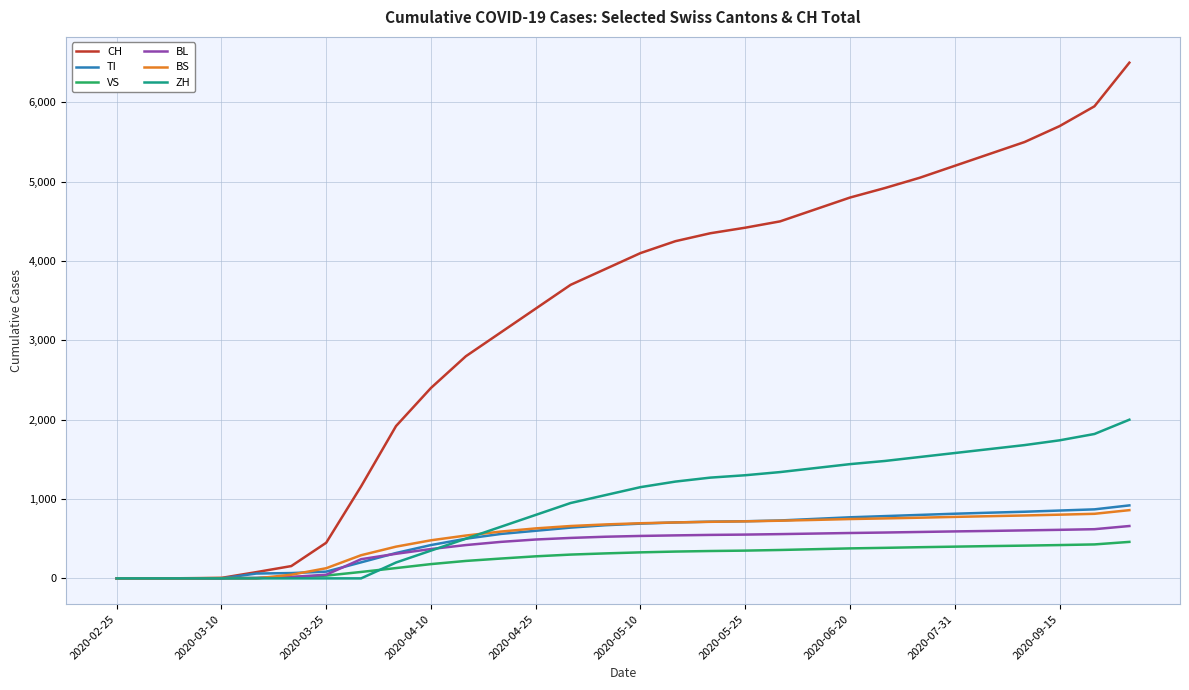

What is the maximum value shown in the chart?

6500